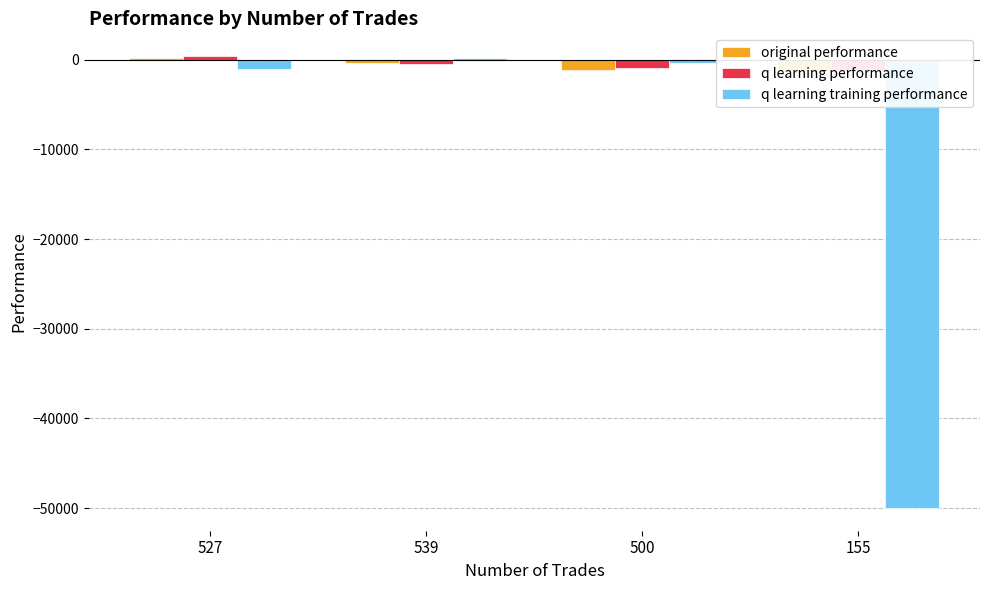

What is the value of the original performance bar at the 1st from the left?

210.3